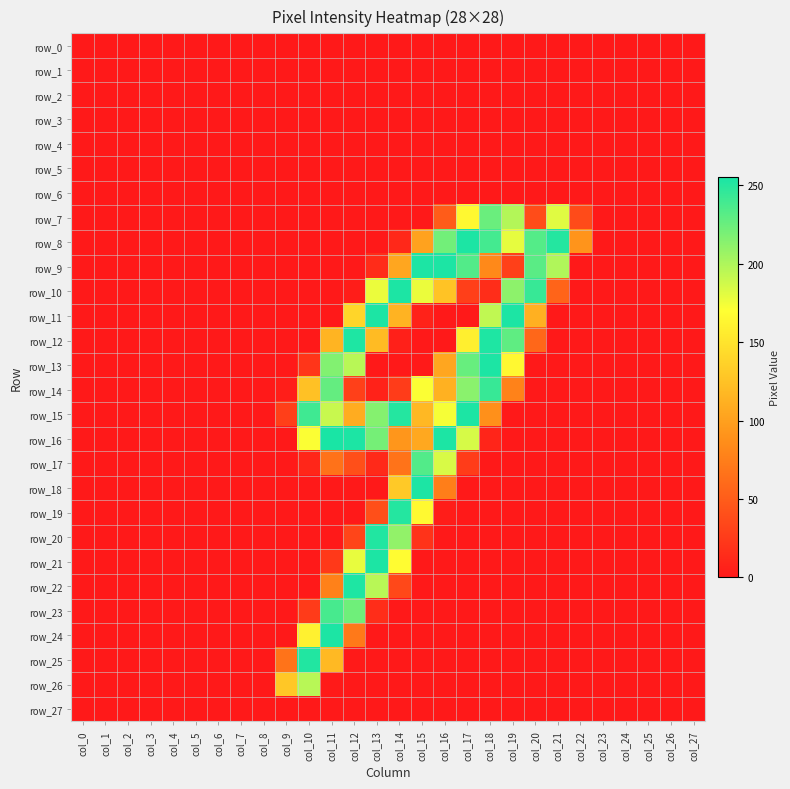

At which category does the chart reach its peak across all series?

col_11